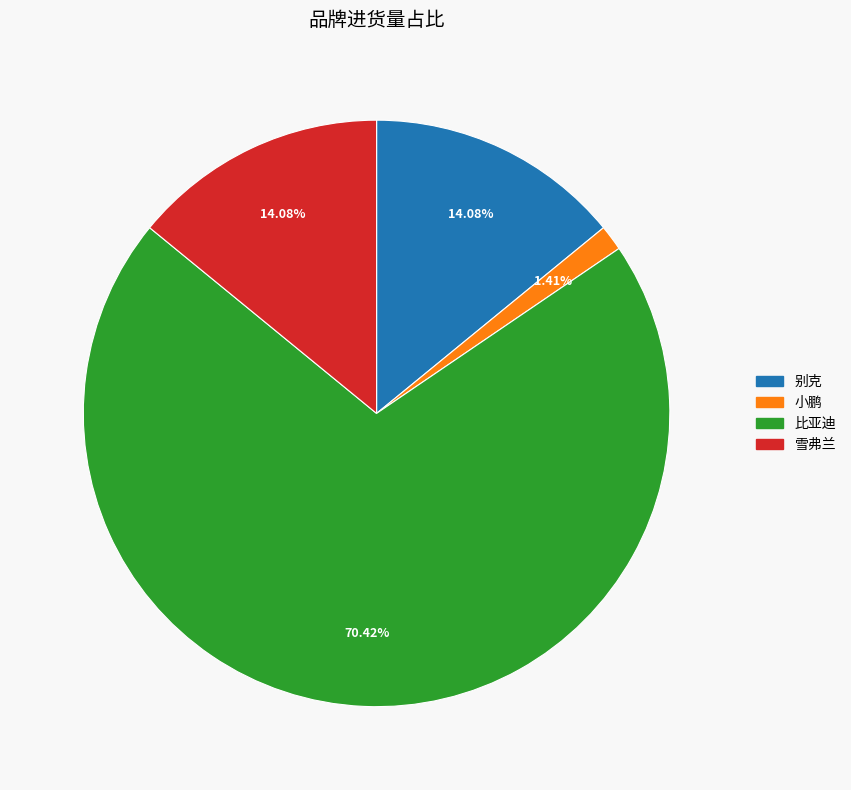

Is it true that 别克 is 6% of the pie?

False